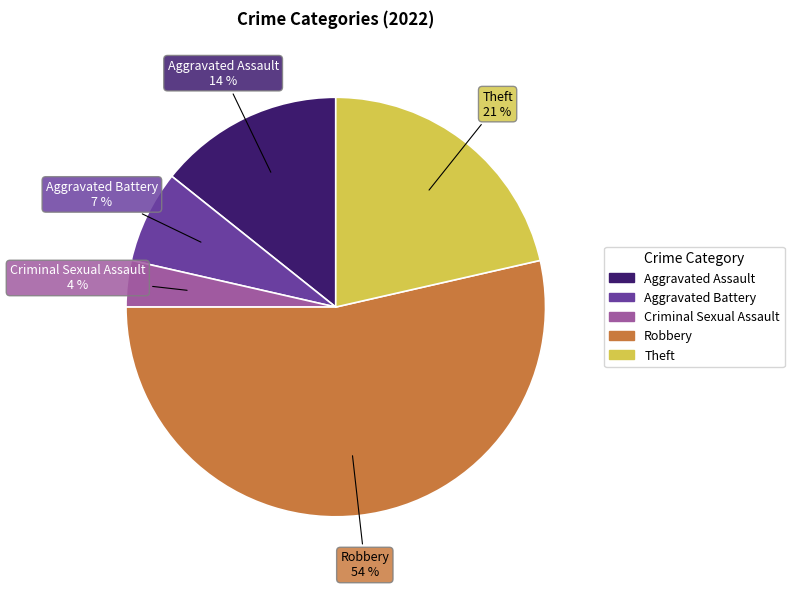

Which category has the biggest portion of the pie?

Robbery